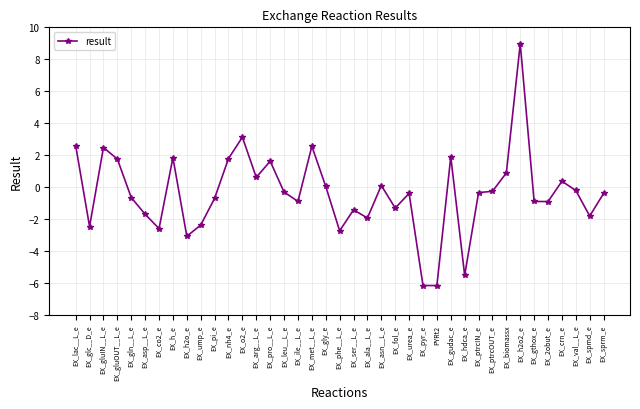

Is it true that the value at EX_fol_e is -2.1?

False